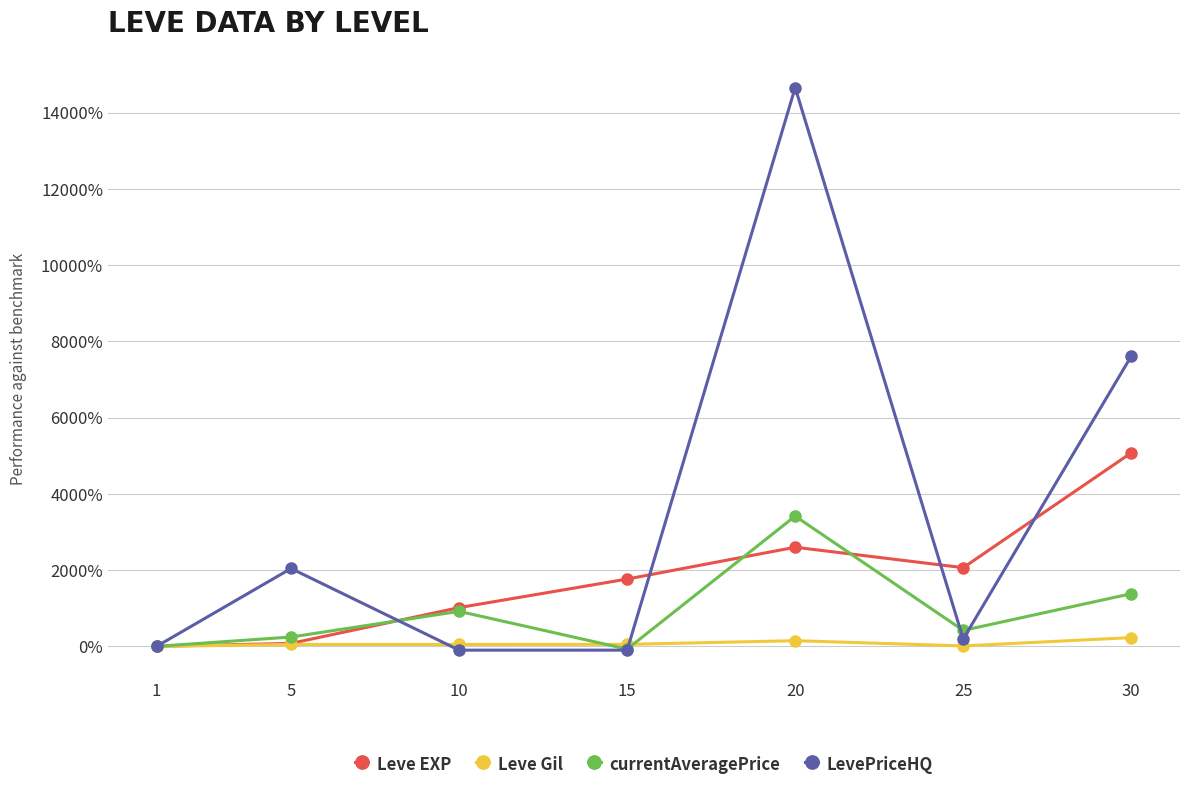

The value of LevePriceHQ at 30 is 12816.2. True or false?

False